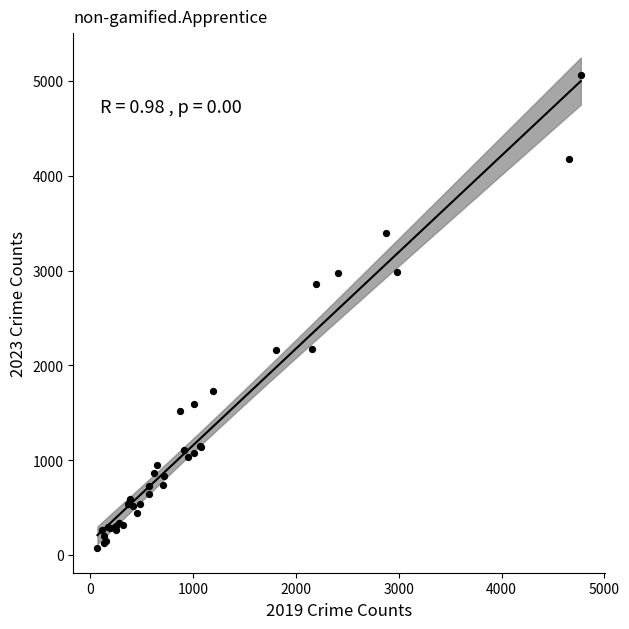

What Y value in the scatter plot is closest to 2567?

2862